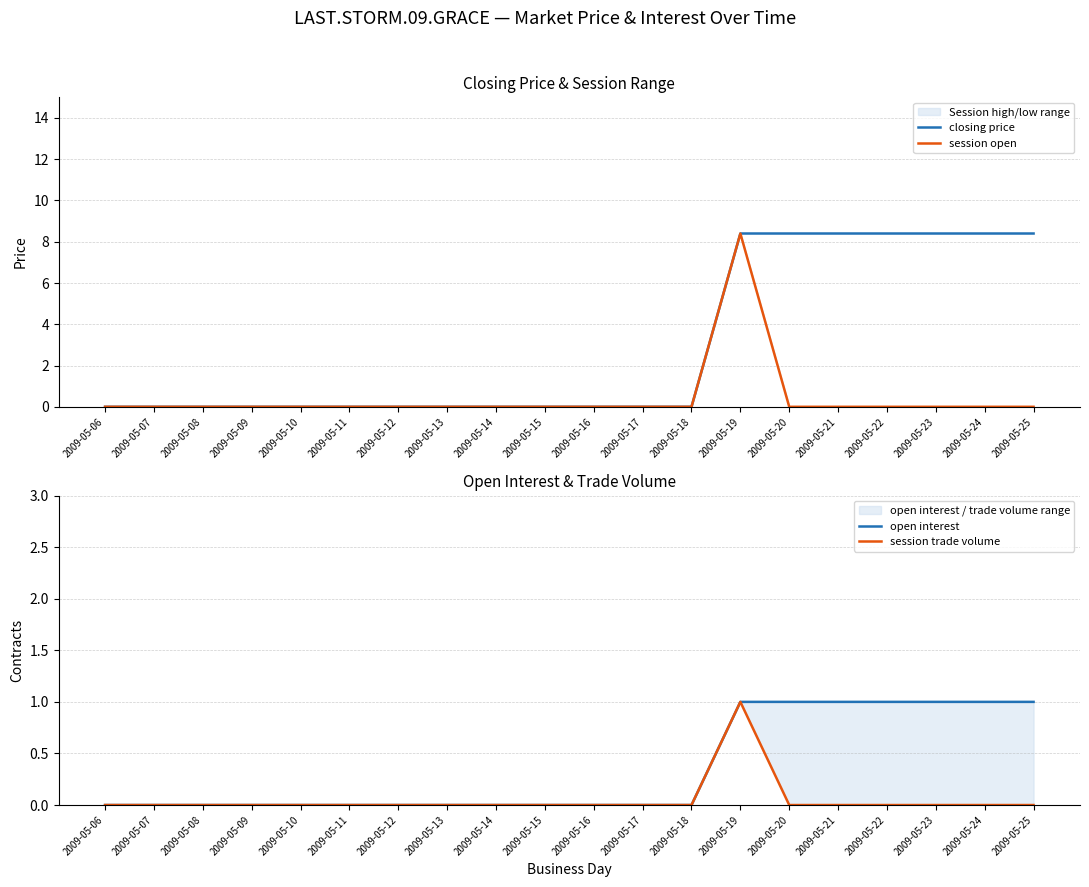

How many lines are shown in the chart?

4